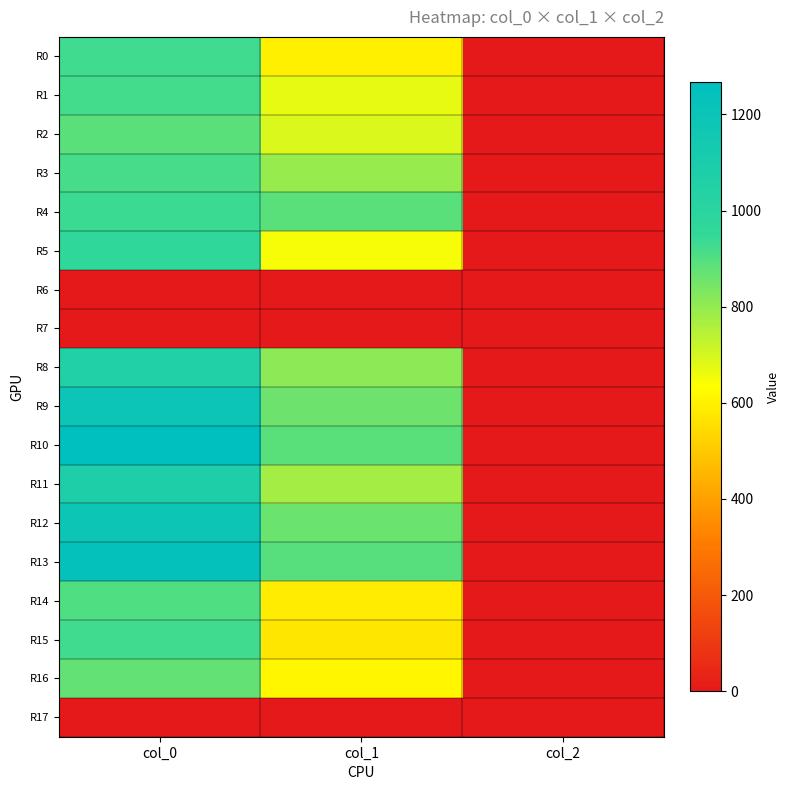

How many data points does each series have?

3